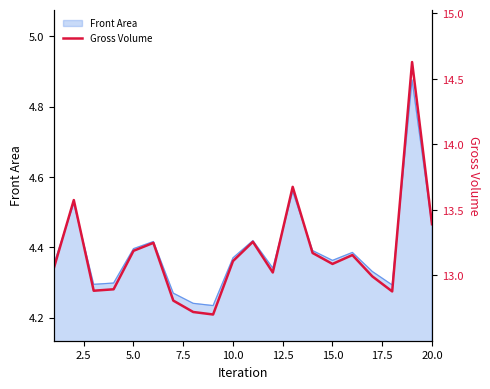

The value of Front Area at 10.0 is 6.3. True or false?

False